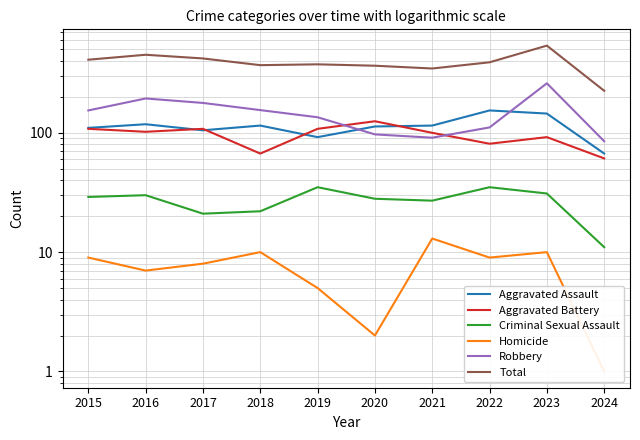

At 2019, list the series in order from smallest to largest.

Homicide, Criminal Sexual Assault, Aggravated Assault, Aggravated Battery, Robbery, Total